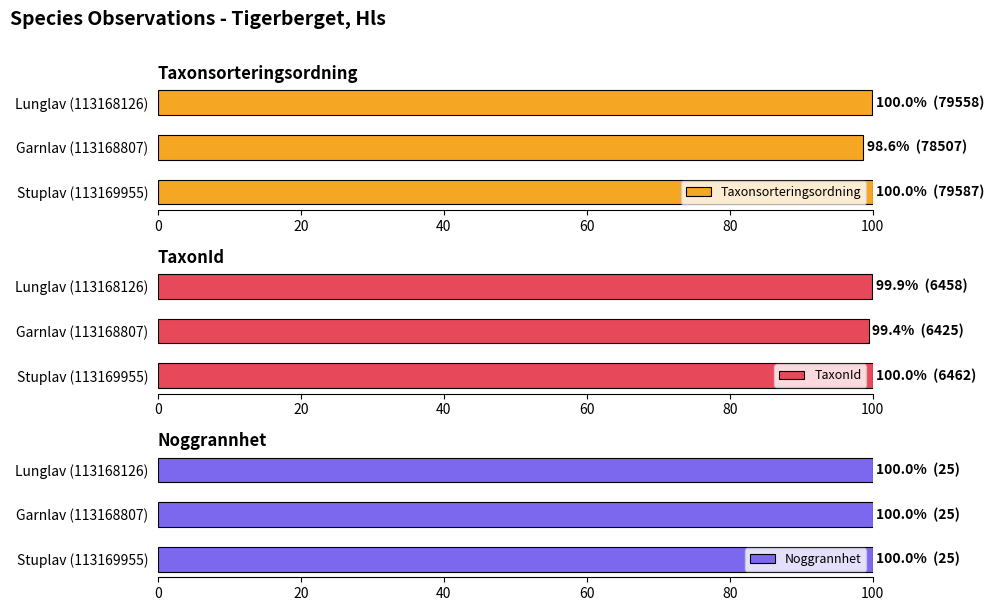

The value of Taxonsorteringsordning at Garnlav (113168807) is 98.6. True or false?

True